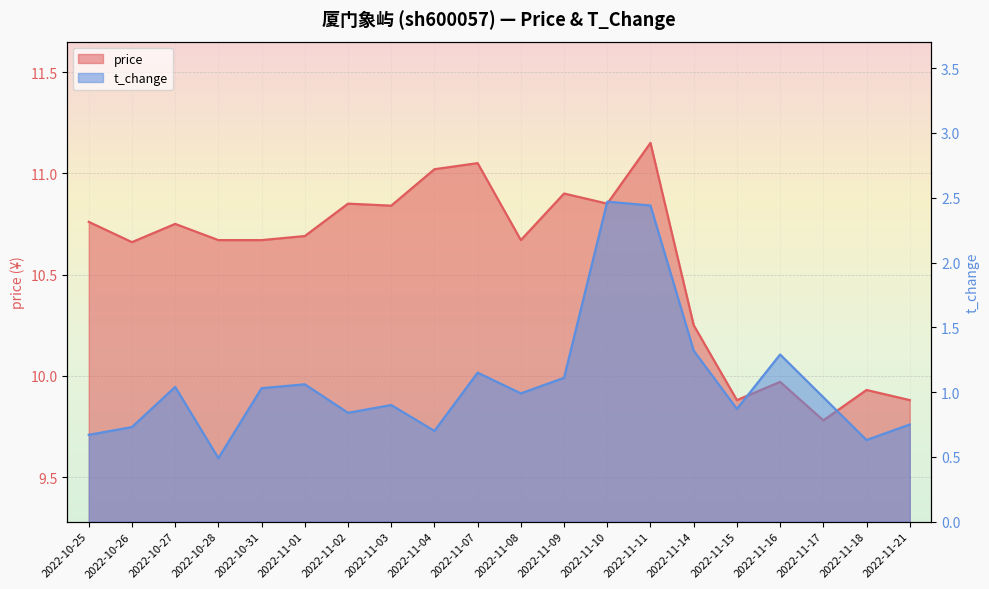

Which label corresponds to the largest value in the chart?

2022-11-11